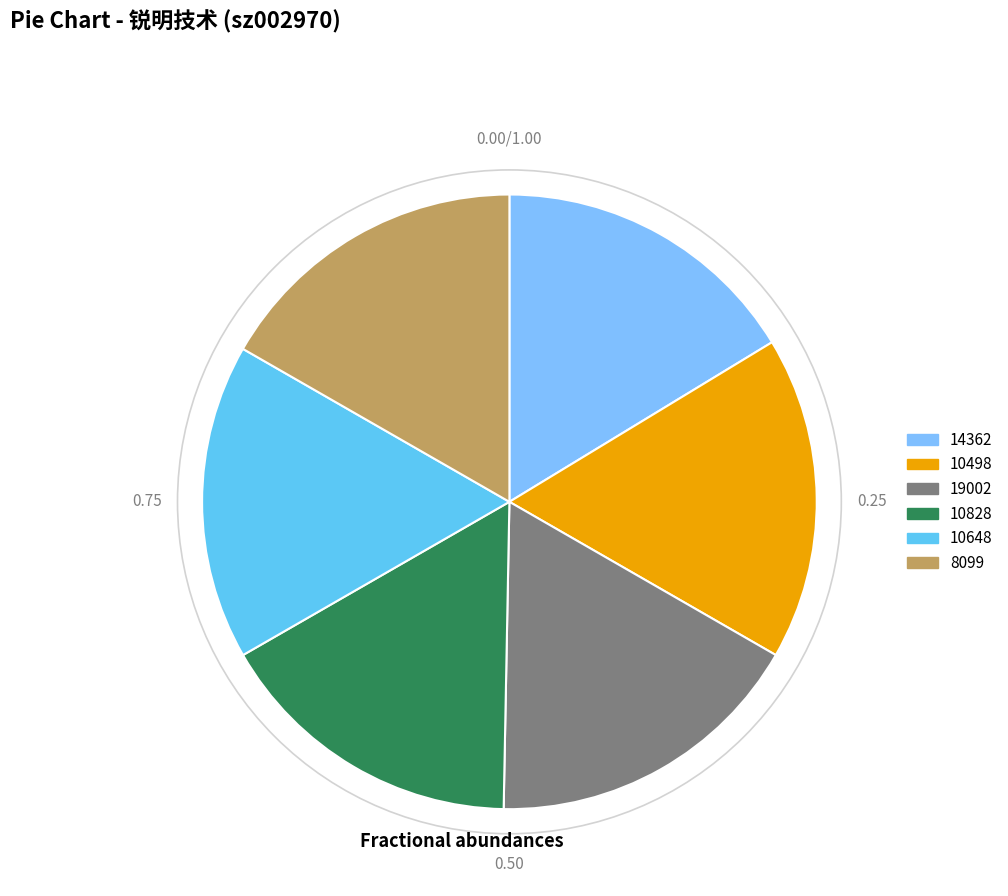

How many slices are in this pie chart?

6